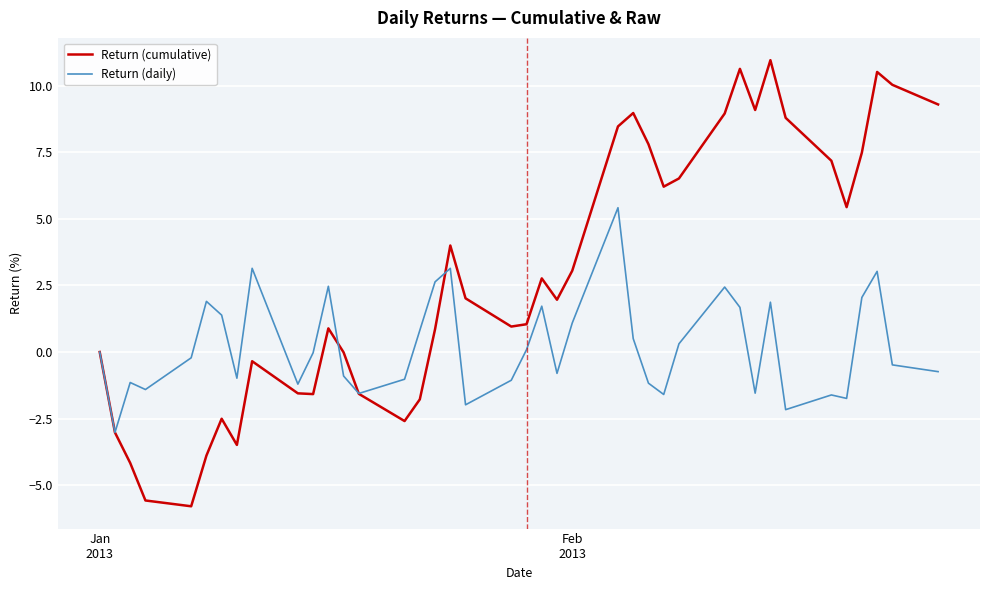

Which series has the widest spread of values?

Return (cumulative)